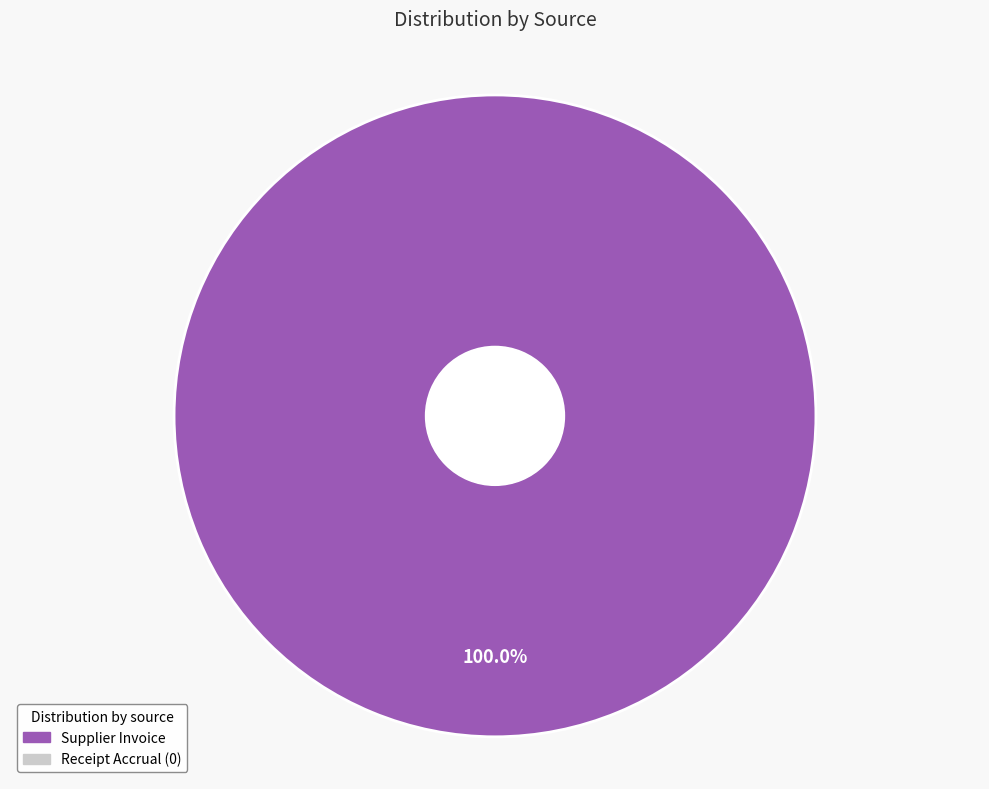

Is there any slice that represents more than half of the pie?

Yes